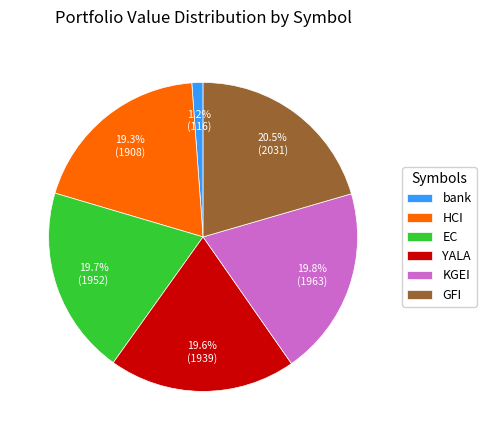

Between KGEI and bank, which is larger?

KGEI